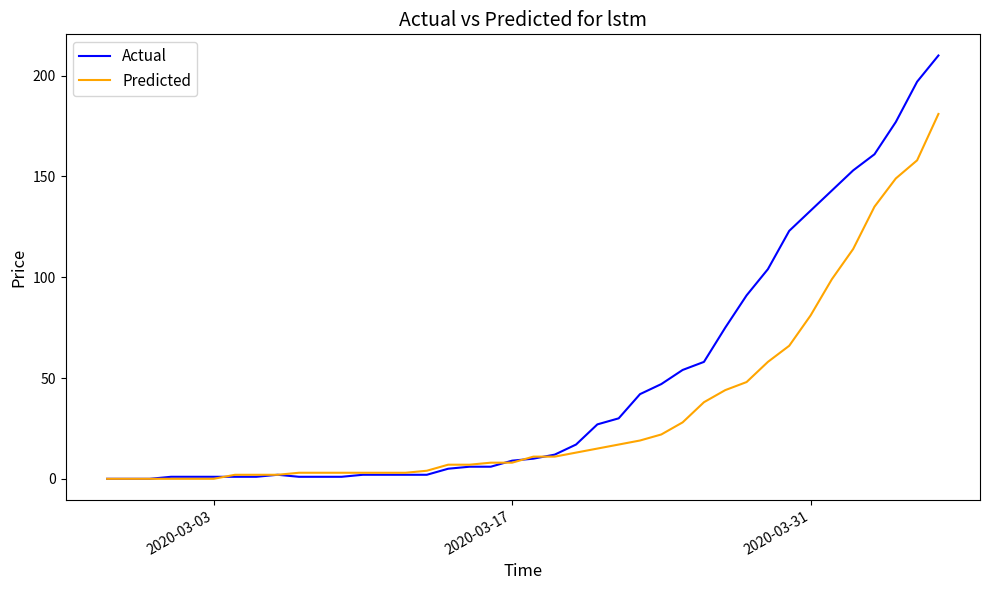

Rank the series by their maximum value, from lowest to highest.

Predicted, Actual